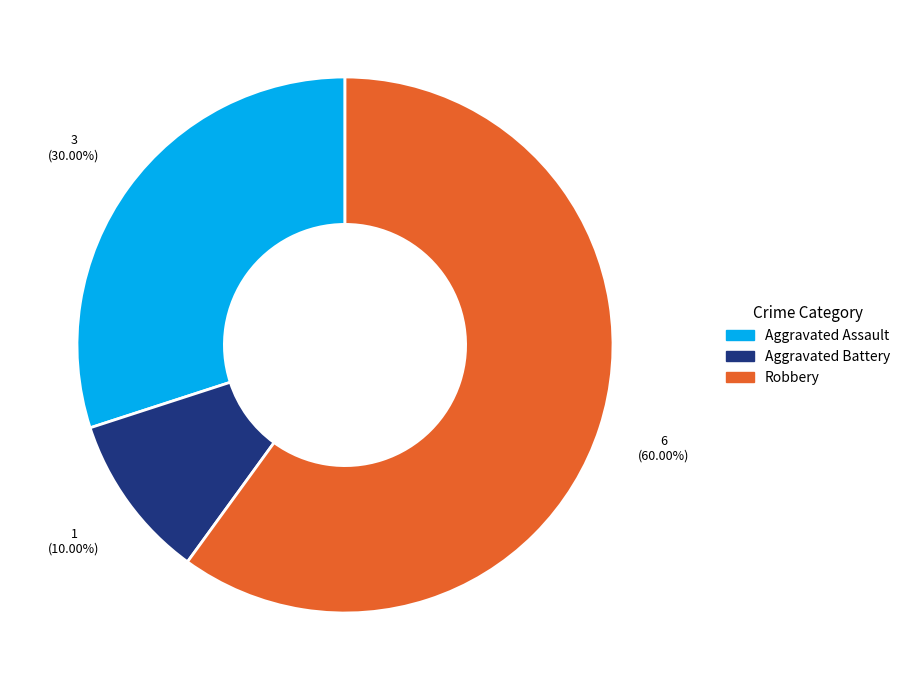

Between Aggravated Battery and Robbery, which is larger?

Robbery